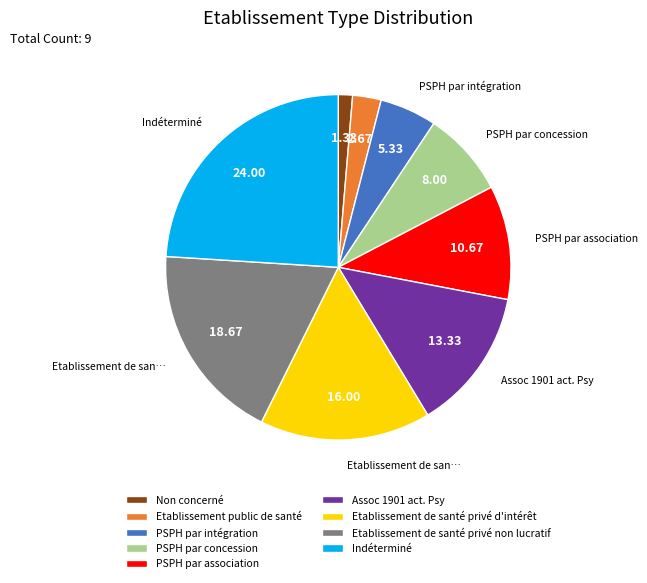

What is the largest slice in the pie chart?

Indéterminé